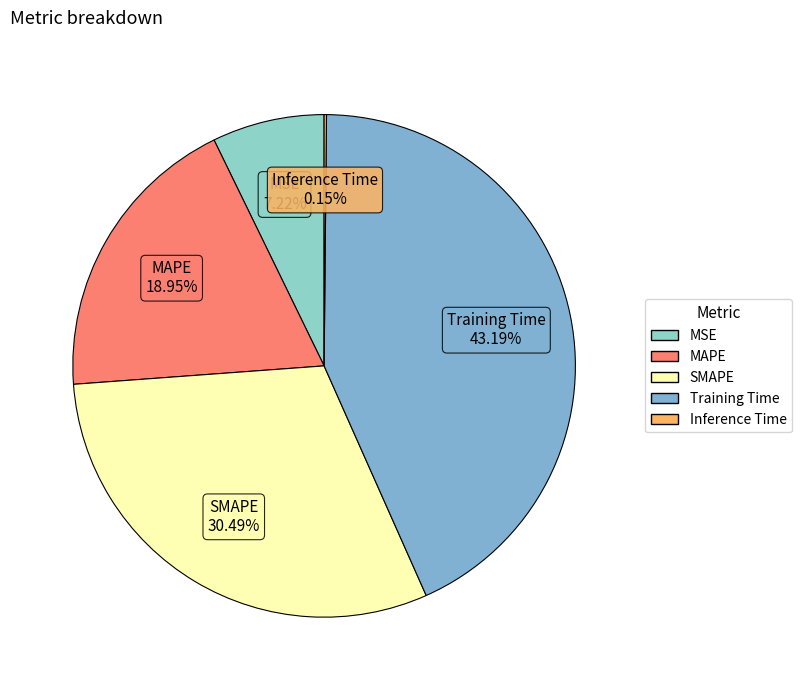

To the nearest percent, what portion does Training Time represent?

43%